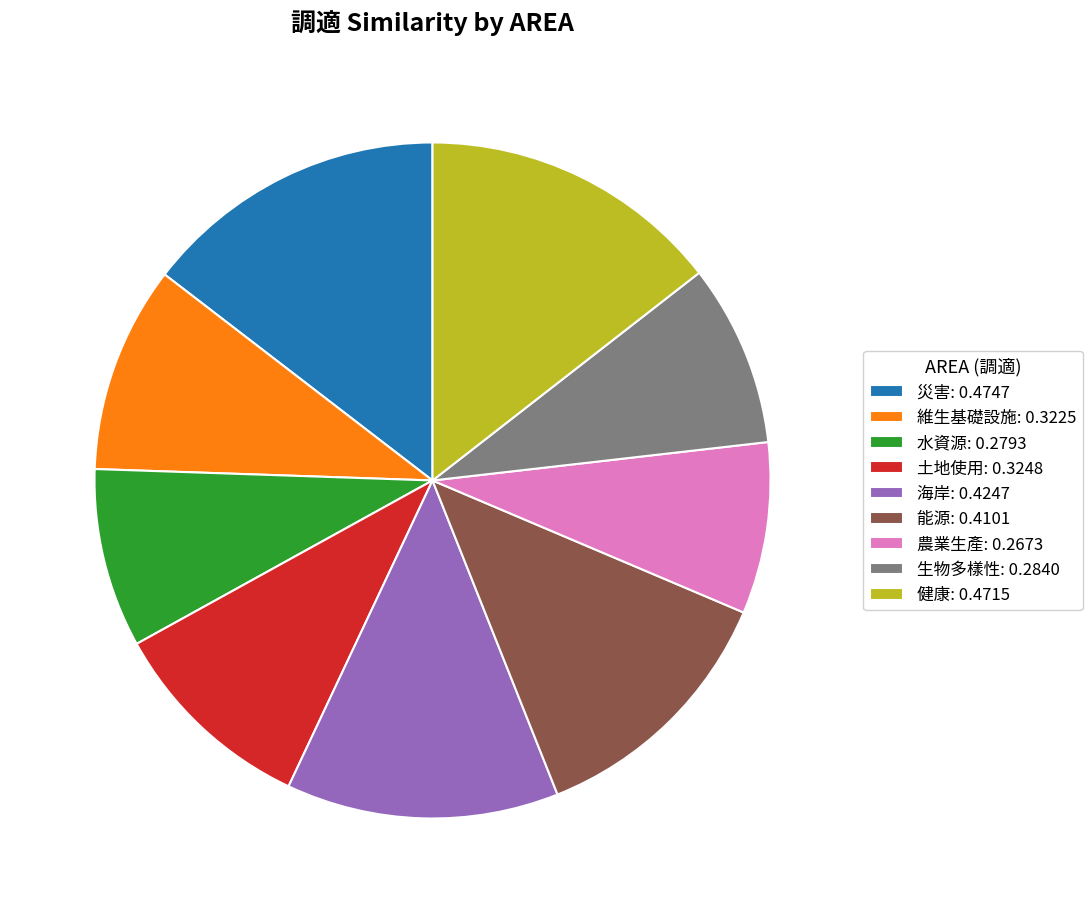

Combined, do 維生基礎設施: 0.3225 and 海岸: 0.4247 account for over 50%?

No